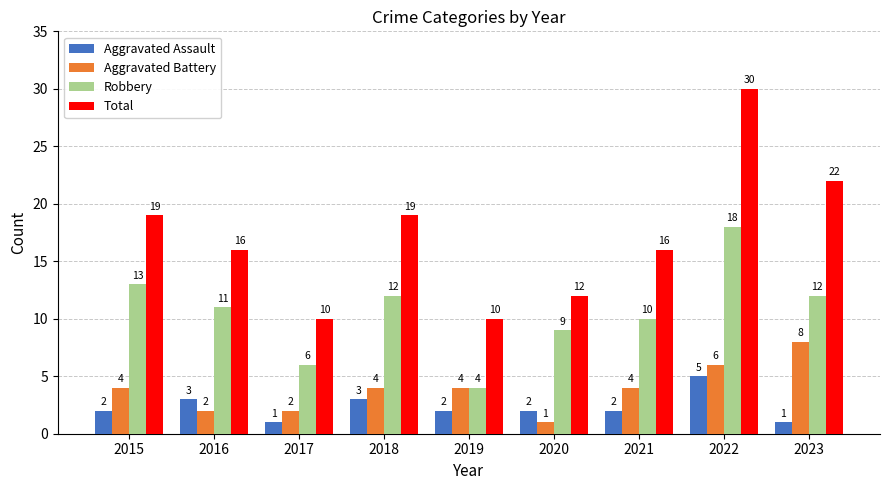

Reading right to left, extract all data points from this chart.

Aggravated Assault: 2023=1	2022=5	2021=2	2020=2	2019=2	2018=3	2017=1	2016=3	2015=2
Aggravated Battery: 2023=8	2022=6	2021=4	2020=1	2019=4	2018=4	2017=2	2016=2	2015=4
Robbery: 2023=12	2022=18	2021=10	2020=9	2019=4	2018=12	2017=6	2016=11	2015=13
Total: 2023=22	2022=30	2021=16	2020=12	2019=10	2018=19	2017=10	2016=16	2015=19